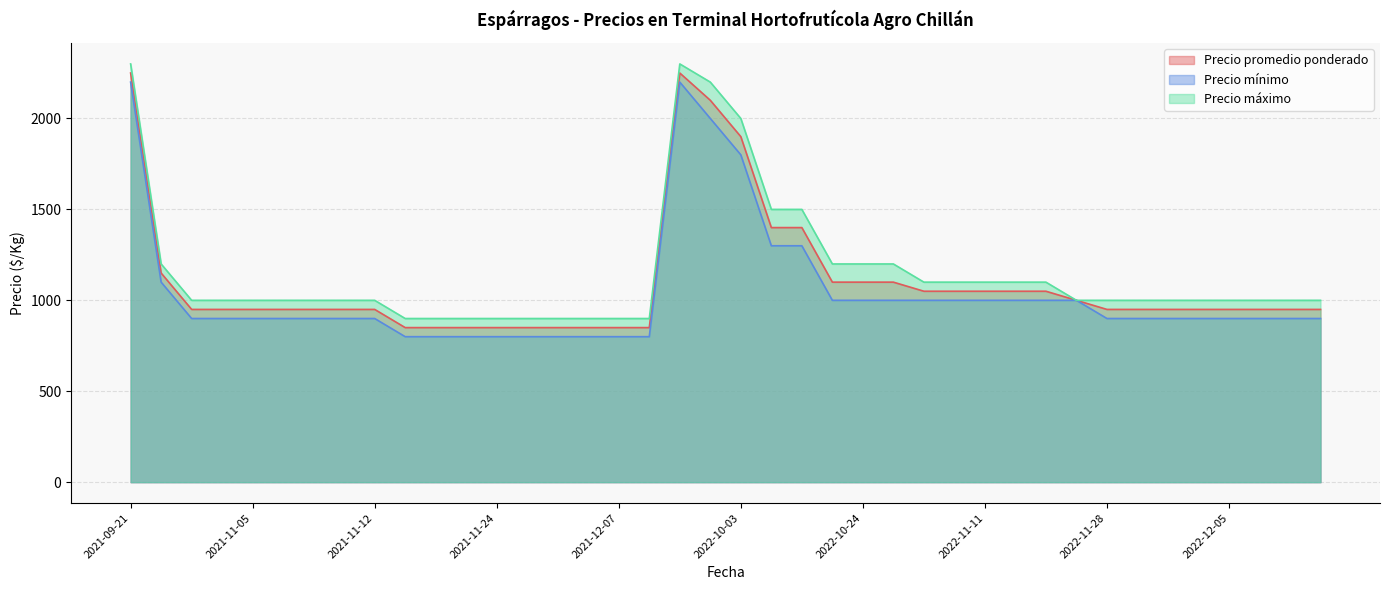

True or false: Precio máximo and Precio promedio ponderado cross at least once.

False